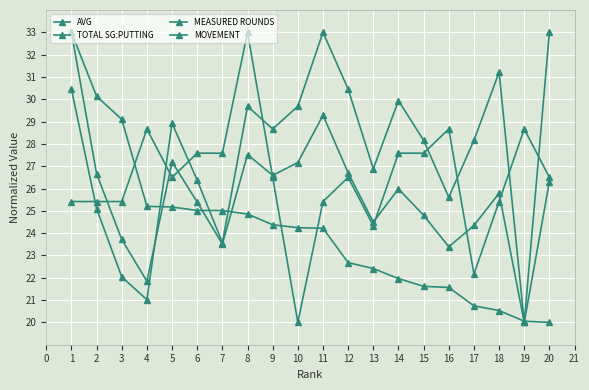

How many series are shown in this chart?

4